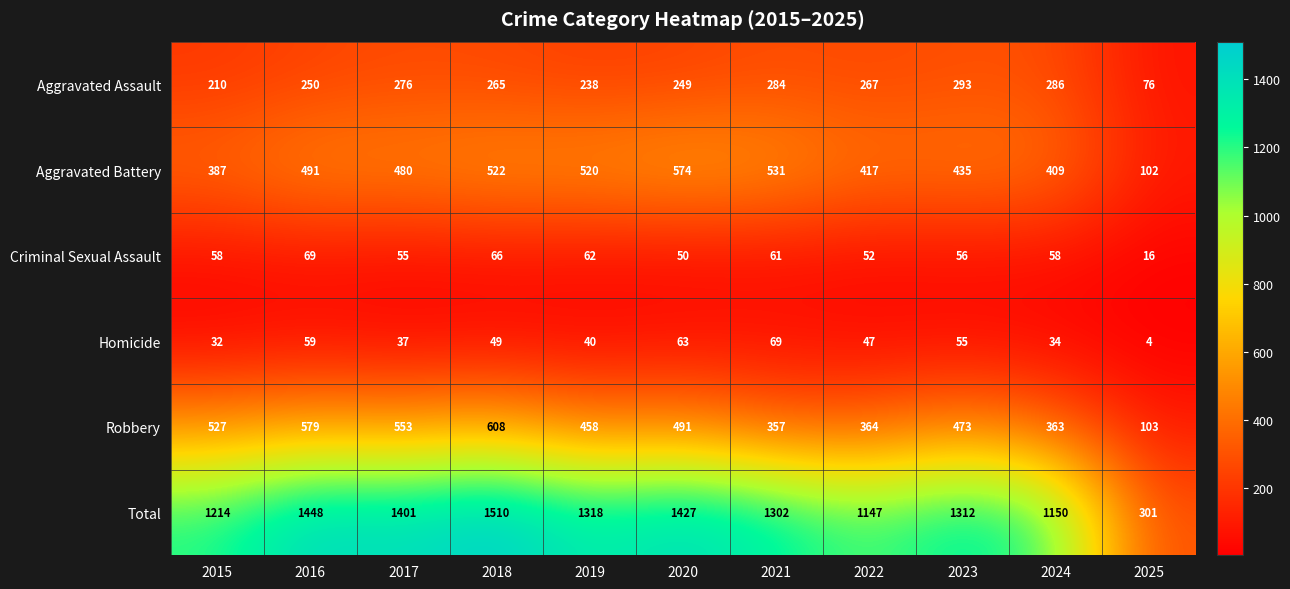

What is the greatest value displayed?

1510